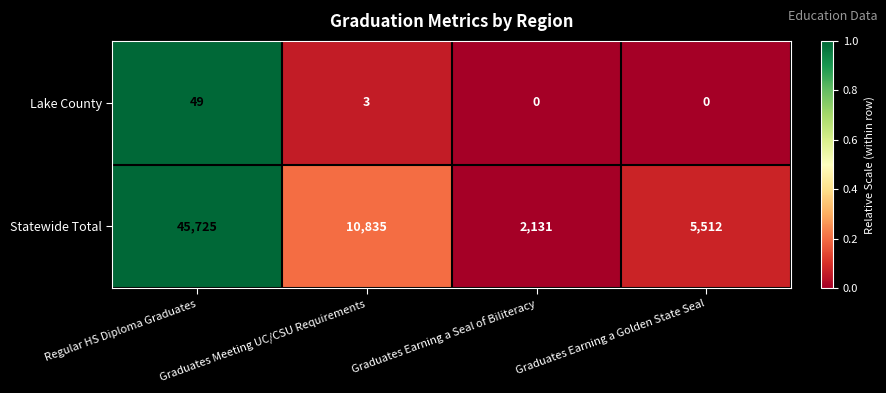

The Lake County series shows 0 at Graduates Earning a Golden State Seal. True or false?

True